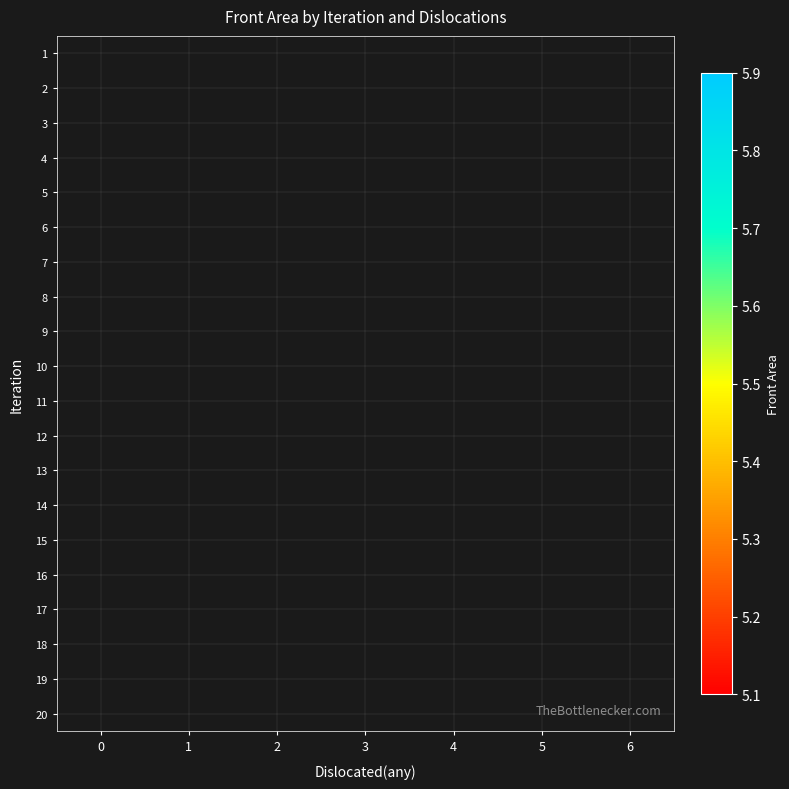

Count the number of categories in the chart.

7